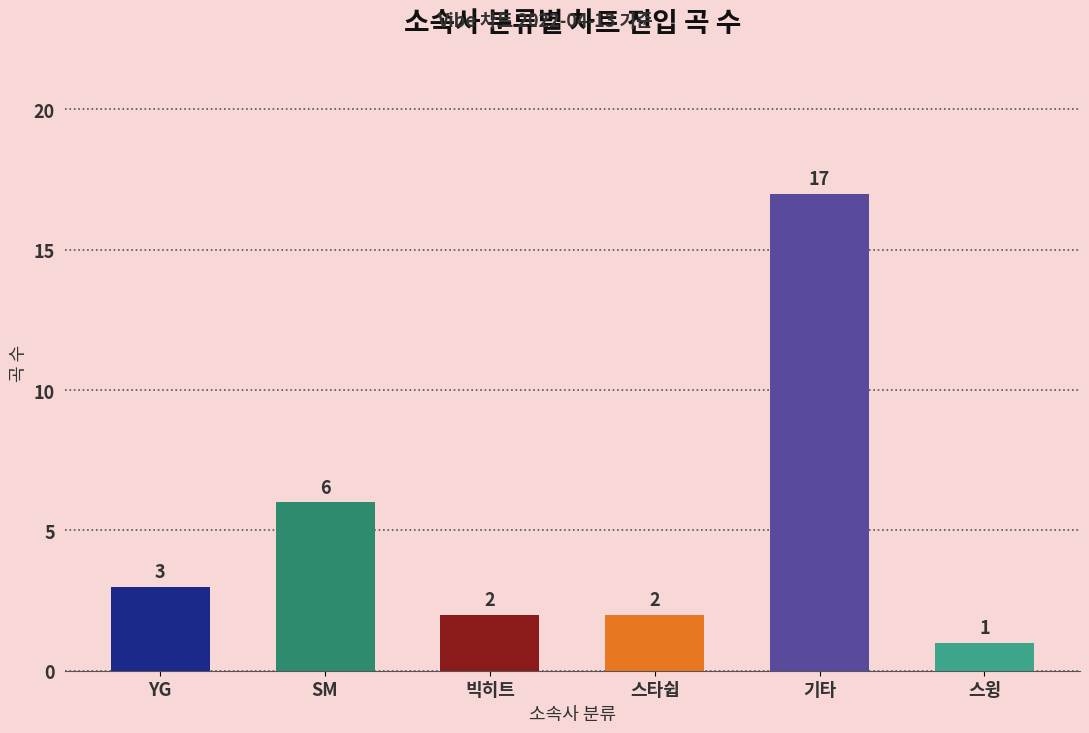

What is the greatest value displayed?

17